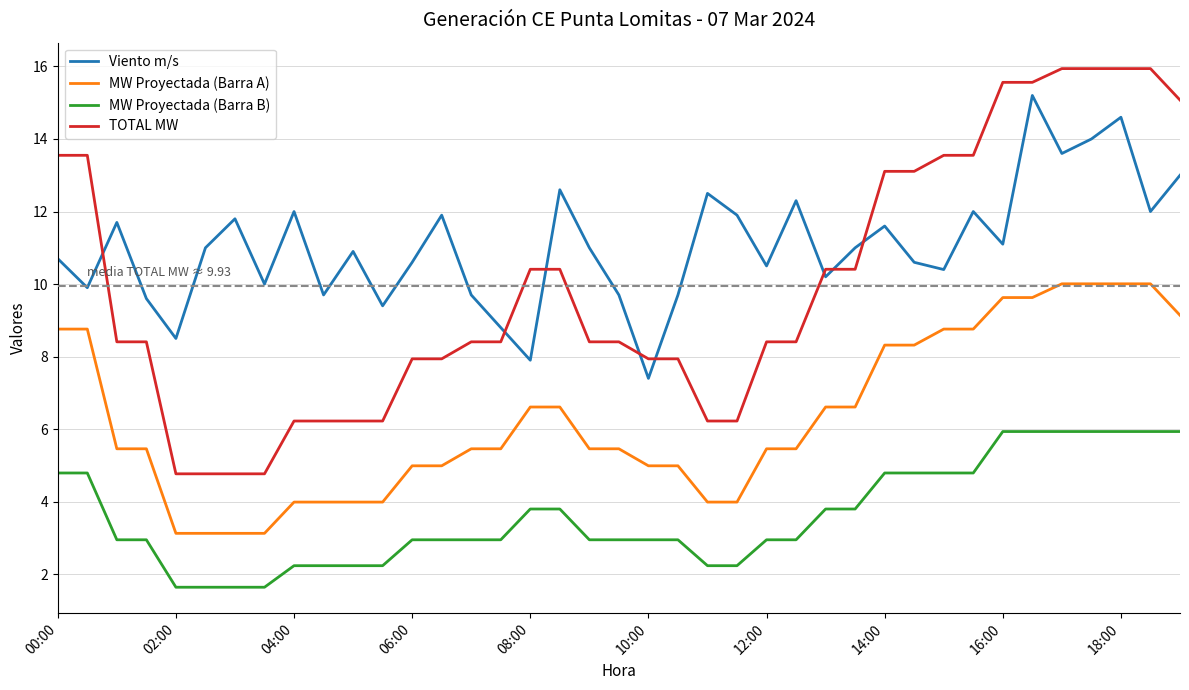

What is the smallest value displayed?

1.6